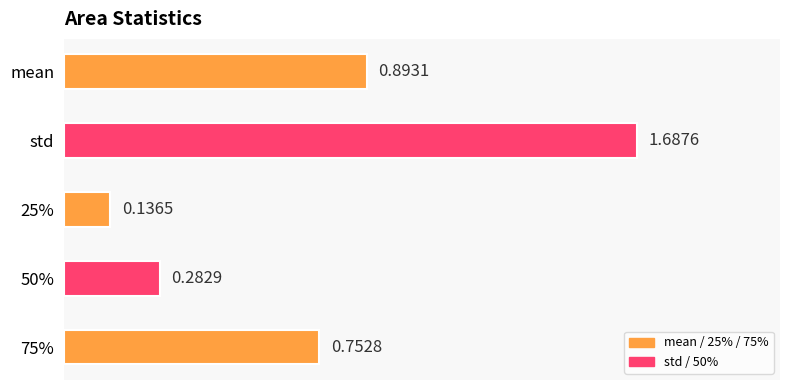

Which category has the highest value across all series?

std